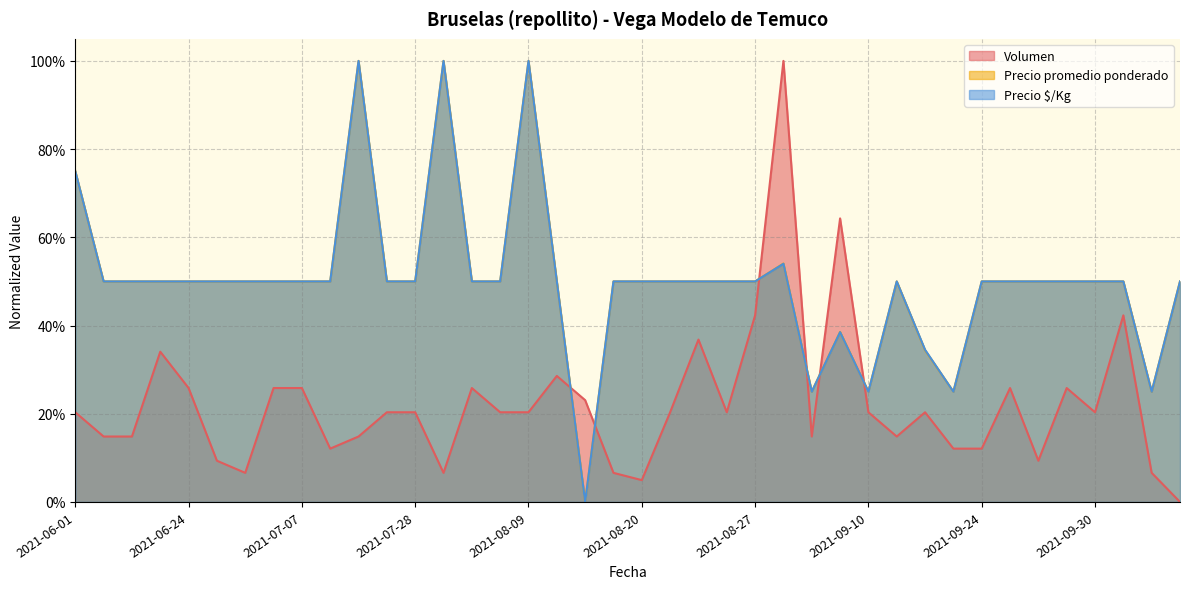

Reading left to right, what are all the values shown in this chart?

Volumen: 2021-06-01=0.2	2021-06-03=0.1	2021-06-07=0.1	2021-06-09=0.3	2021-06-24=0.3	2021-06-25=0.1	2021-06-29=0.1	2021-07-05=0.3	2021-07-07=0.3	2021-07-09=0.1	2021-07-12=0.1	2021-07-15=0.2	2021-07-28=0.2	2021-07-29=0.1	2021-08-02=0.3	2021-08-04=0.2	2021-08-09=0.2	2021-08-11=0.3	2021-08-17=0.2	2021-08-19=0.1	2021-08-20=0.0	2021-08-24=0.2	2021-08-25=0.4	2021-08-26=0.2	2021-08-27=0.4	2021-09-02=1.0	2021-09-08=0.1	2021-09-09=0.6	2021-09-10=0.2	2021-09-13=0.1	2021-09-14=0.2	2021-09-22=0.1	2021-09-24=0.1	2021-09-27=0.3	2021-09-28=0.1	2021-09-29=0.3	2021-09-30=0.2	2021-10-05=0.4	2021-10-07=0.1	2021-10-08=0.0
Precio promedio ponderado: 2021-06-01=0.7	2021-06-03=0.5	2021-06-07=0.5	2021-06-09=0.5	2021-06-24=0.5	2021-06-25=0.5	2021-06-29=0.5	2021-07-05=0.5	2021-07-07=0.5	2021-07-09=0.5	2021-07-12=1.0	2021-07-15=0.5	2021-07-28=0.5	2021-07-29=1.0	2021-08-02=0.5	2021-08-04=0.5	2021-08-09=1.0	2021-08-11=0.5	2021-08-17=0.0	2021-08-19=0.5	2021-08-20=0.5	2021-08-24=0.5	2021-08-25=0.5	2021-08-26=0.5	2021-08-27=0.5	2021-09-02=0.5	2021-09-08=0.2	2021-09-09=0.4	2021-09-10=0.2	2021-09-13=0.5	2021-09-14=0.3	2021-09-22=0.2	2021-09-24=0.5	2021-09-27=0.5	2021-09-28=0.5	2021-09-29=0.5	2021-09-30=0.5	2021-10-05=0.5	2021-10-07=0.2	2021-10-08=0.5
Precio $/Kg: 2021-06-01=0.7	2021-06-03=0.5	2021-06-07=0.5	2021-06-09=0.5	2021-06-24=0.5	2021-06-25=0.5	2021-06-29=0.5	2021-07-05=0.5	2021-07-07=0.5	2021-07-09=0.5	2021-07-12=1.0	2021-07-15=0.5	2021-07-28=0.5	2021-07-29=1.0	2021-08-02=0.5	2021-08-04=0.5	2021-08-09=1.0	2021-08-11=0.5	2021-08-17=0.0	2021-08-19=0.5	2021-08-20=0.5	2021-08-24=0.5	2021-08-25=0.5	2021-08-26=0.5	2021-08-27=0.5	2021-09-02=0.5	2021-09-08=0.2	2021-09-09=0.4	2021-09-10=0.2	2021-09-13=0.5	2021-09-14=0.3	2021-09-22=0.2	2021-09-24=0.5	2021-09-27=0.5	2021-09-28=0.5	2021-09-29=0.5	2021-09-30=0.5	2021-10-05=0.5	2021-10-07=0.2	2021-10-08=0.5